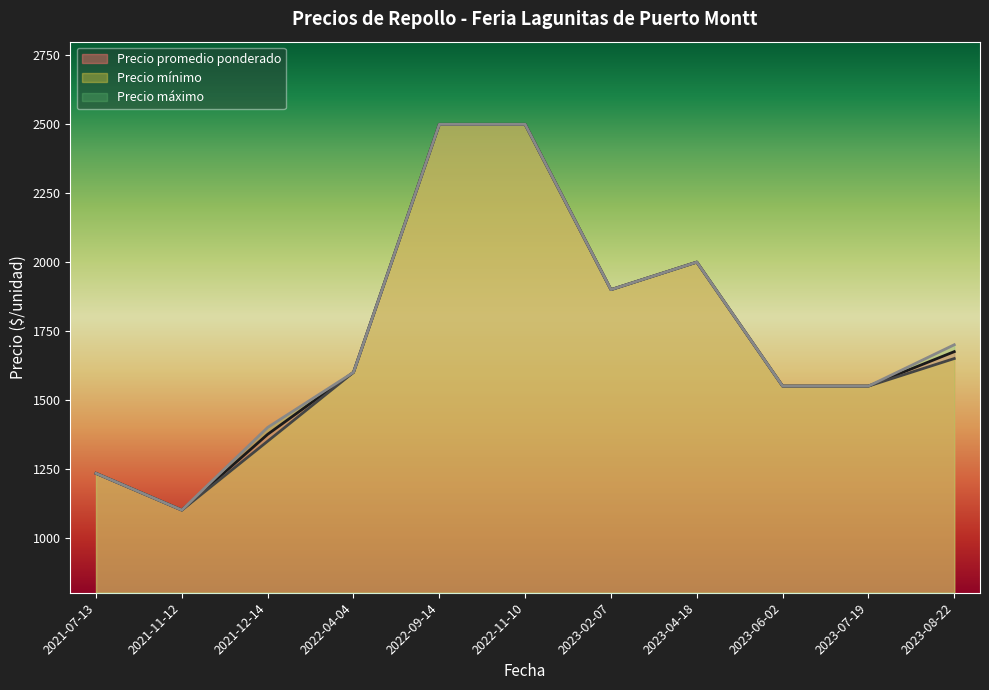

Which label corresponds to the largest value in the chart?

2022-09-14